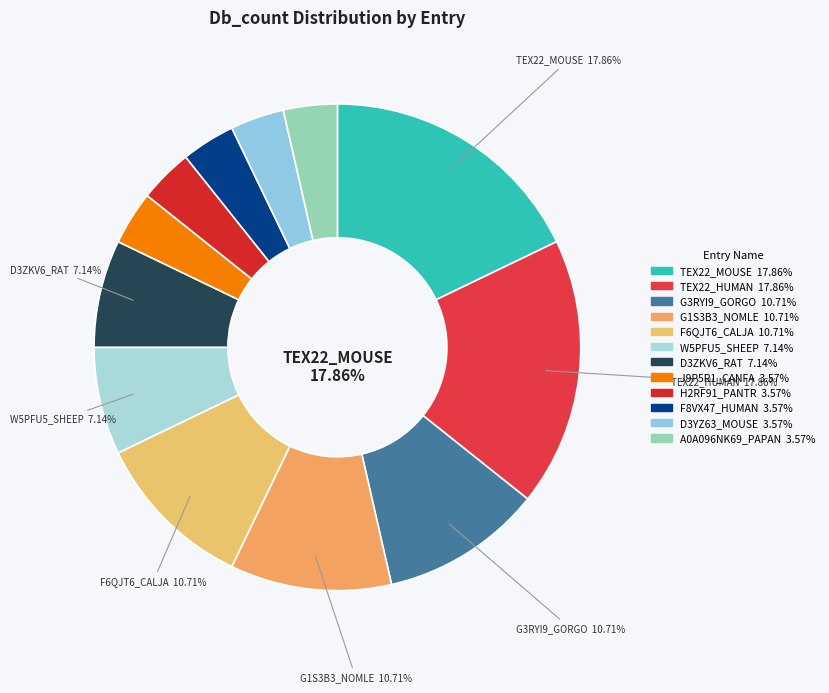

To the nearest percent, what percentage of the pie is D3ZKV6_RAT?

7%